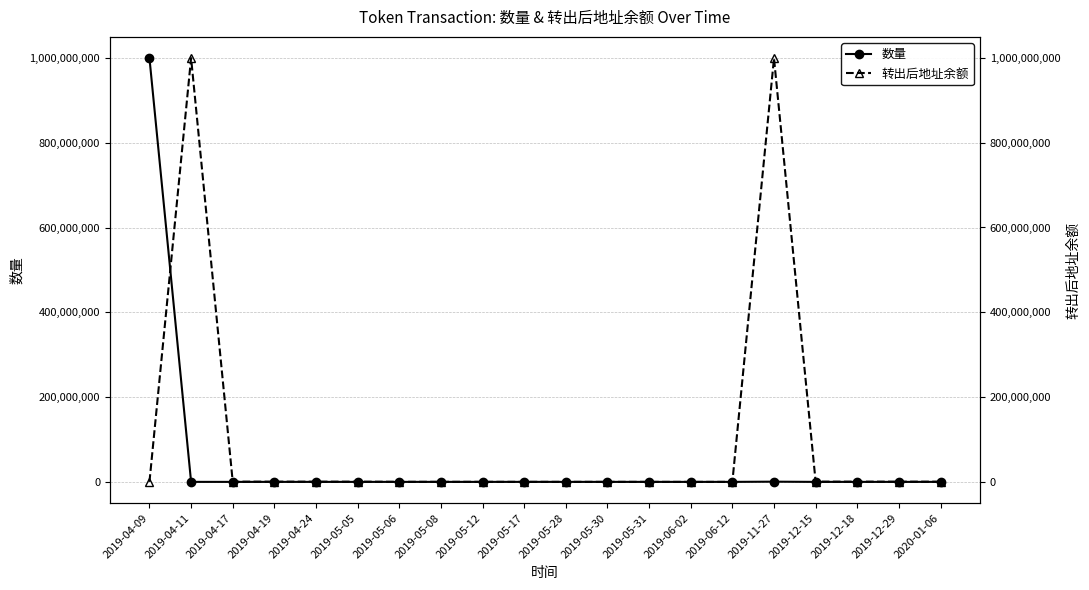

Is this an area chart (filled region under the line)?

No